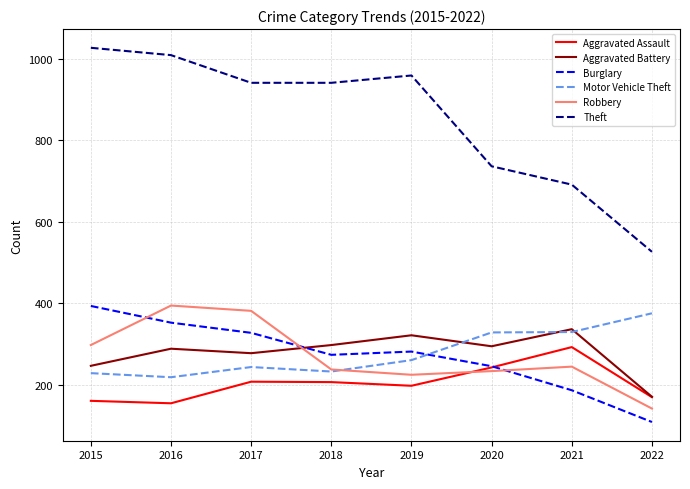

What is the difference between the Aggravated Battery values at 2016 and 2021?

48